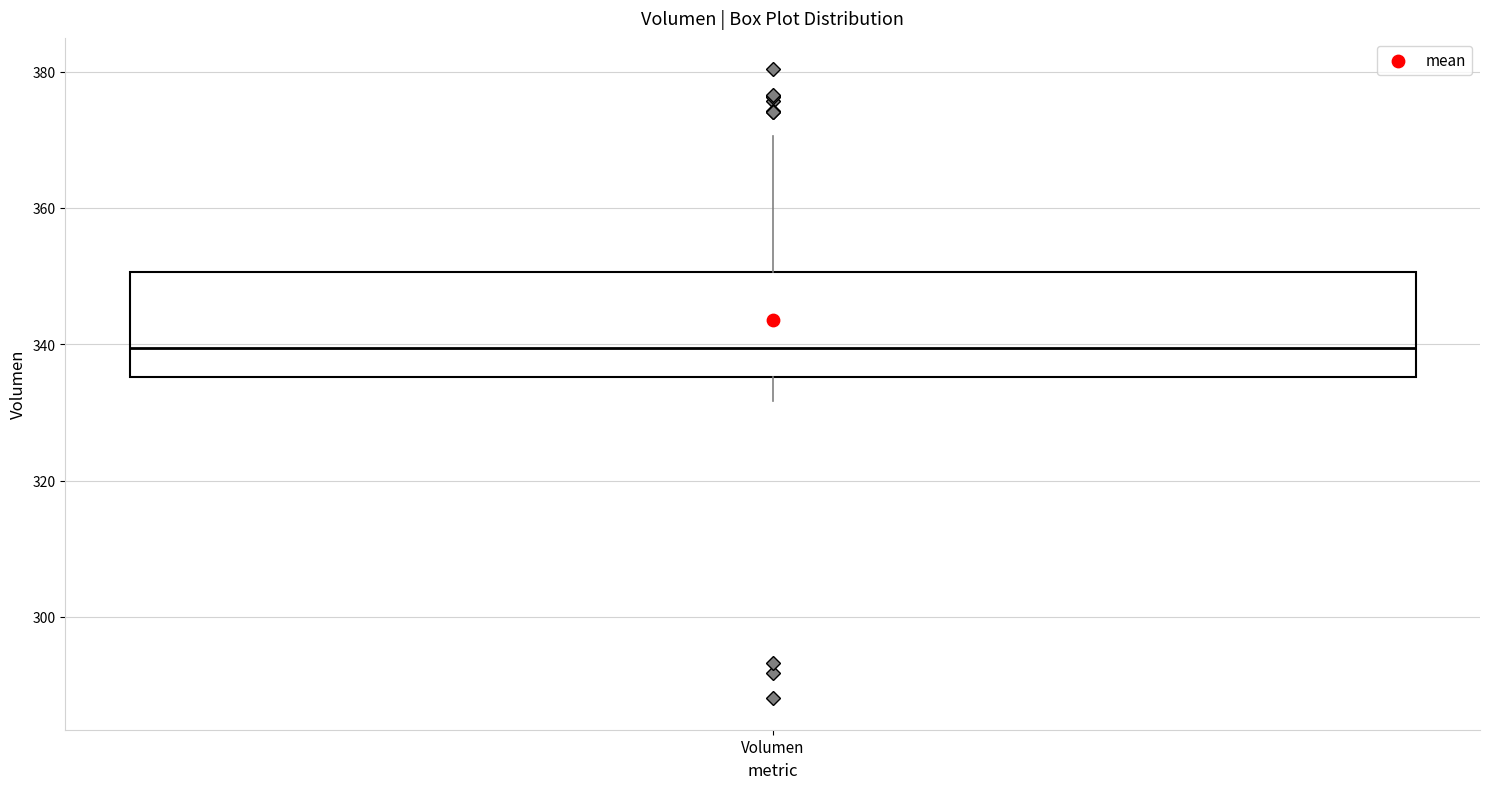

Where is the upper edge of the box for Volumen on the y-axis? The values are not printed on the chart, so give them approximately, as read against the axis.

350